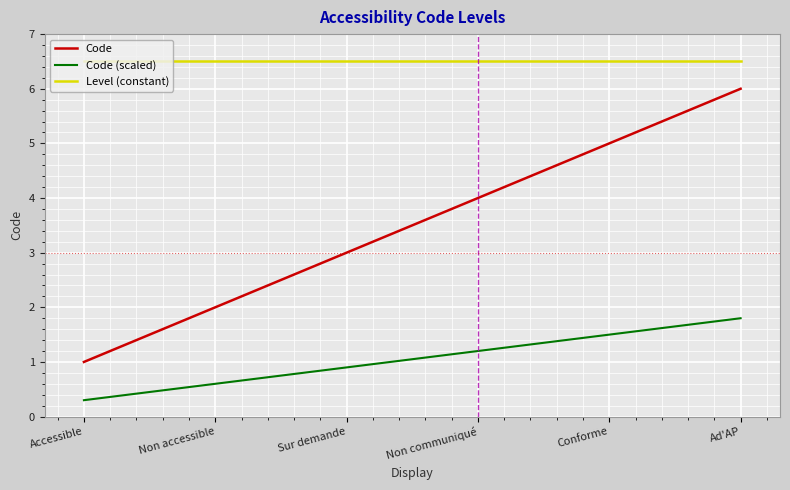

How many values in the Code (scaled) series exceed 1?

3